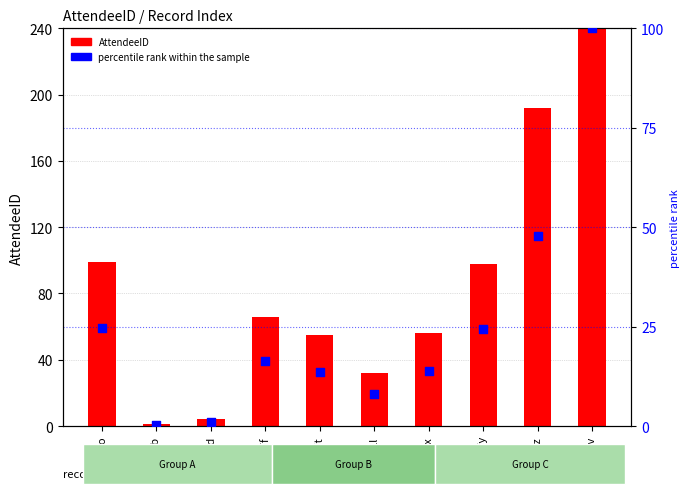

Which series contains the lowest Y value?

percentile rank within the sample